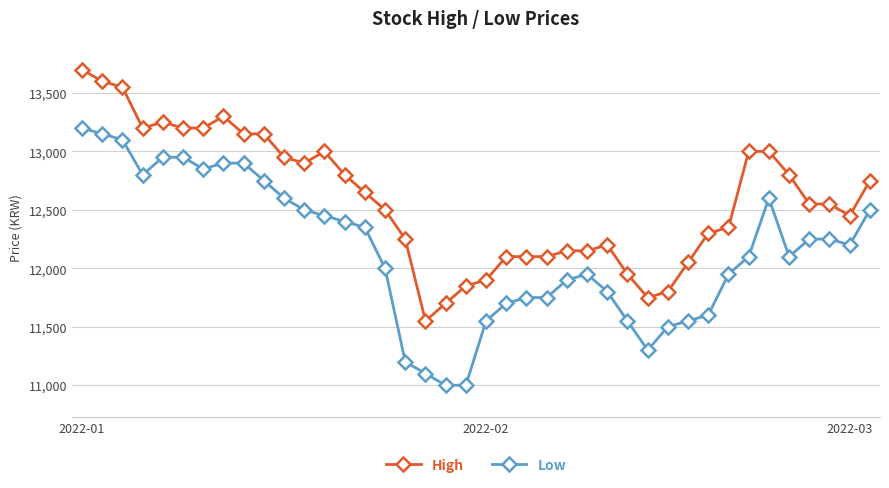

What is the value of the Low point at the 39th from the left?

12200